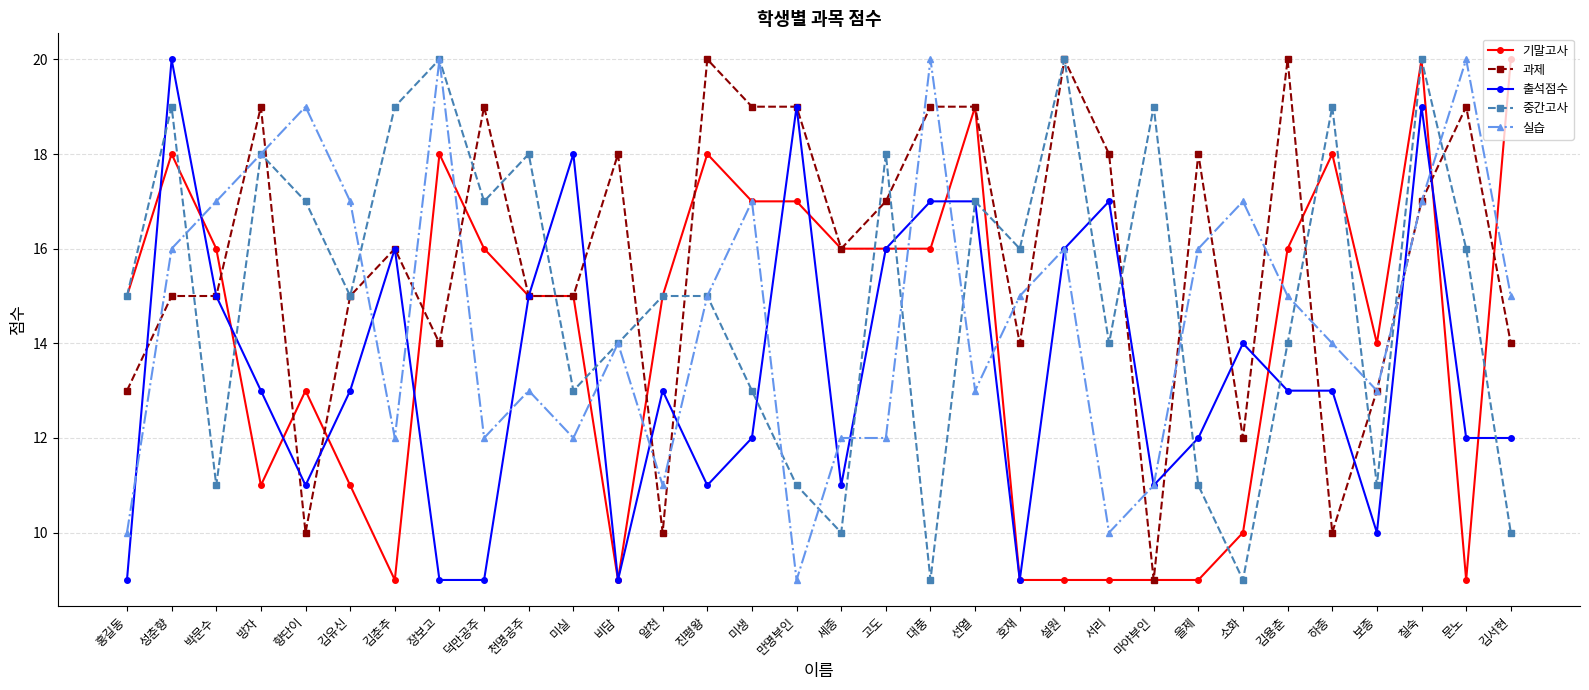

Reading left to right, transcribe all the data shown in this chart.

기말고사: 15	18	16	11	13	11	9	18	16	15	15	9	15	18	17	17	16	16	16	19	9	9	9	9	9	10	16	18	14	20	9	20
과제: 13	15	15	19	10	15	16	14	19	15	15	18	10	20	19	19	16	17	19	19	14	20	18	9	18	12	20	10	13	17	19	14
출석점수: 9	20	15	13	11	13	16	9	9	15	18	9	13	11	12	19	11	16	17	17	9	16	17	11	12	14	13	13	10	19	12	12
중간고사: 15	19	11	18	17	15	19	20	17	18	13	14	15	15	13	11	10	18	9	17	16	20	14	19	11	9	14	19	11	20	16	10
실습: 10	16	17	18	19	17	12	20	12	13	12	14	11	15	17	9	12	12	20	13	15	16	10	11	16	17	15	14	13	17	20	15